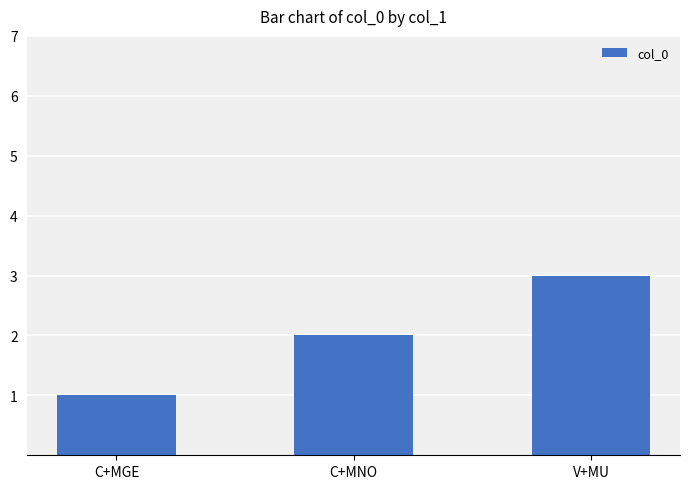

List the labels in order of value, smallest first.

C+MGE, C+MNO, V+MU